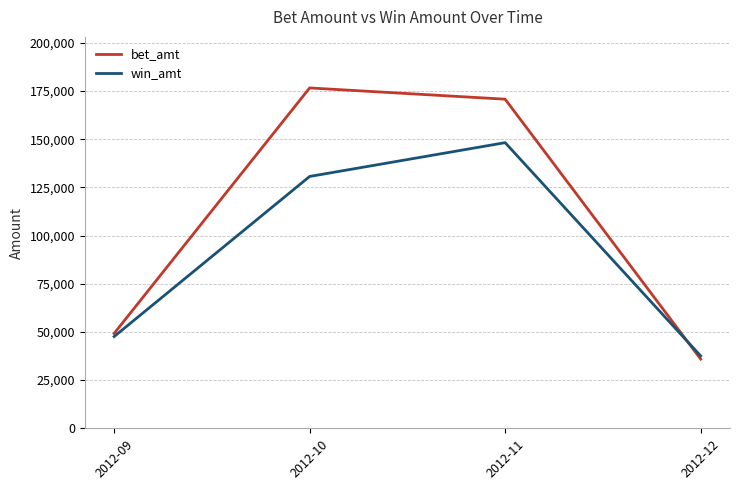

How many values in the win_amt series exceed 130665?

2